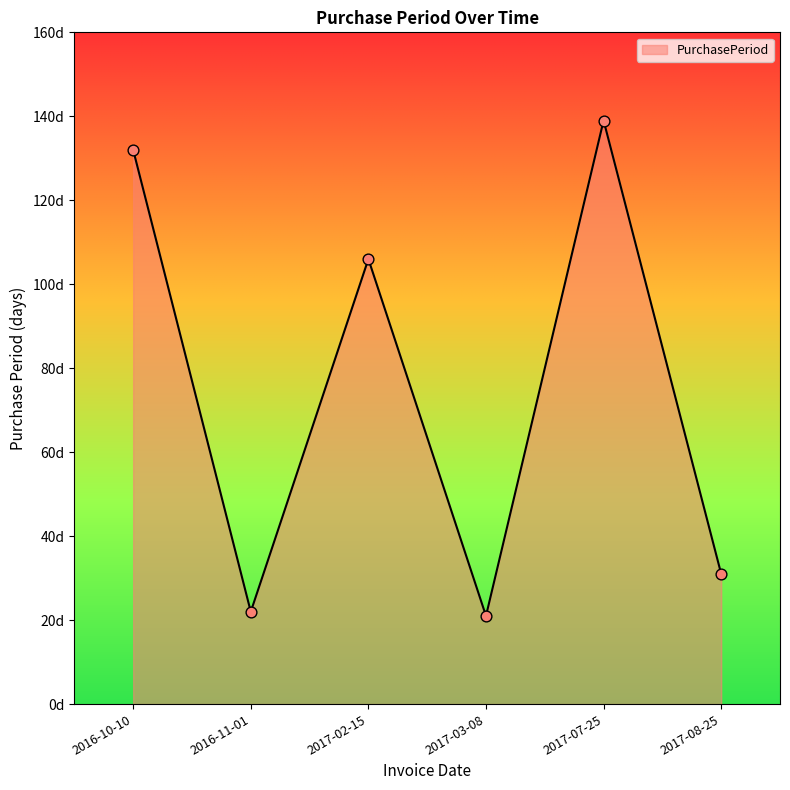

Is this an area chart (filled region under the line)?

Yes